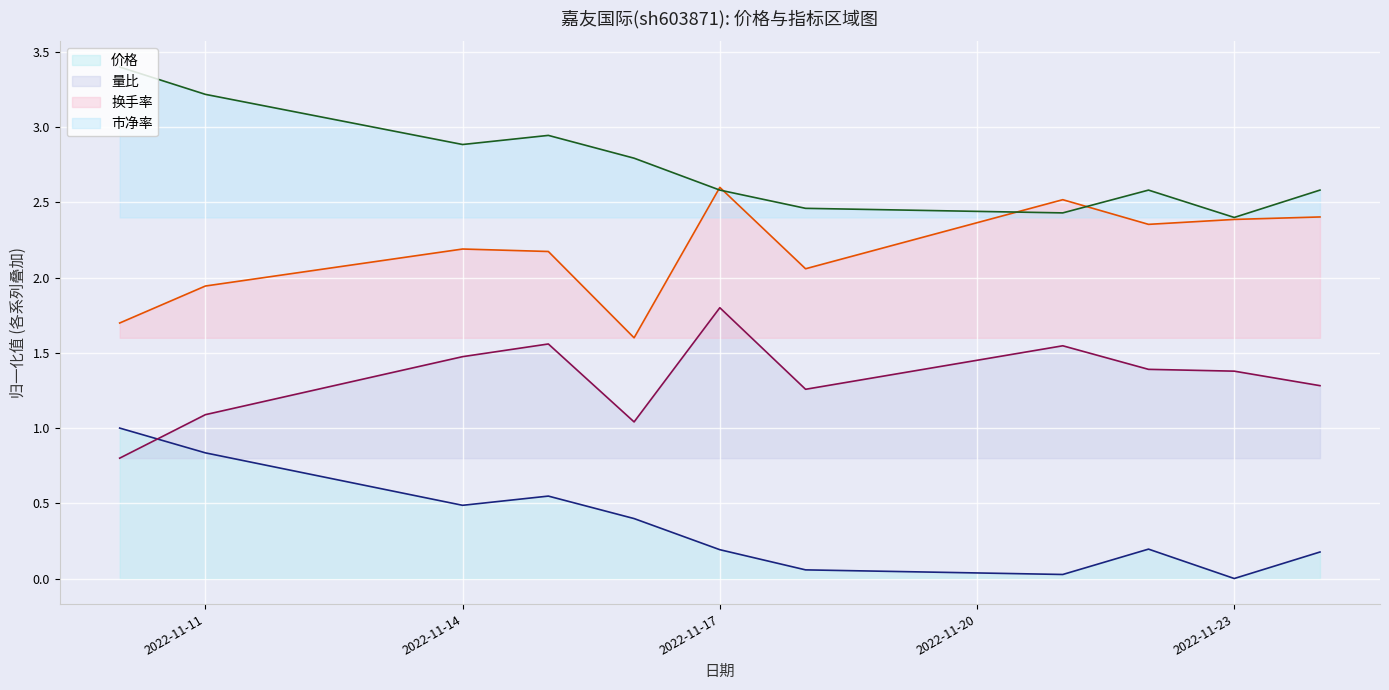

After their last crossing, which series has the higher values: 换手率 or 市净率?

市净率